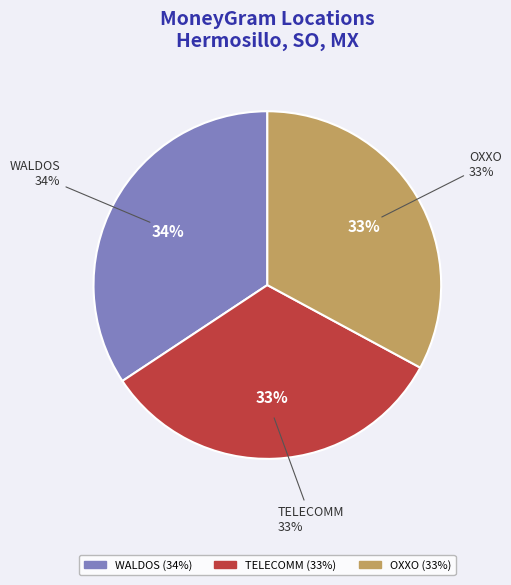

What is the ratio of the value at OXXO - DONATO GUERRA HMO to the value at TELECOMM - #TELECOMM 26021 - HERMOSILLO?

1.0